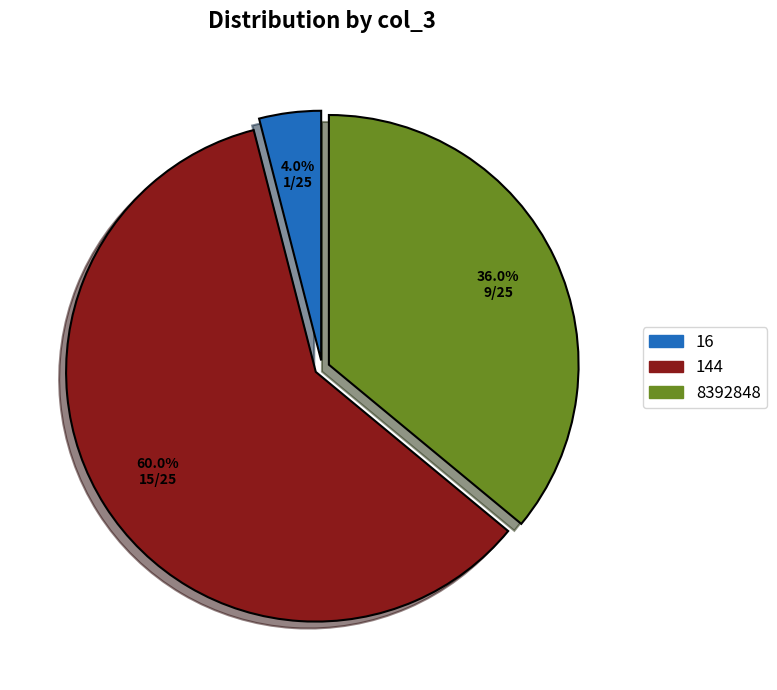

What is the largest slice in the pie chart?

144